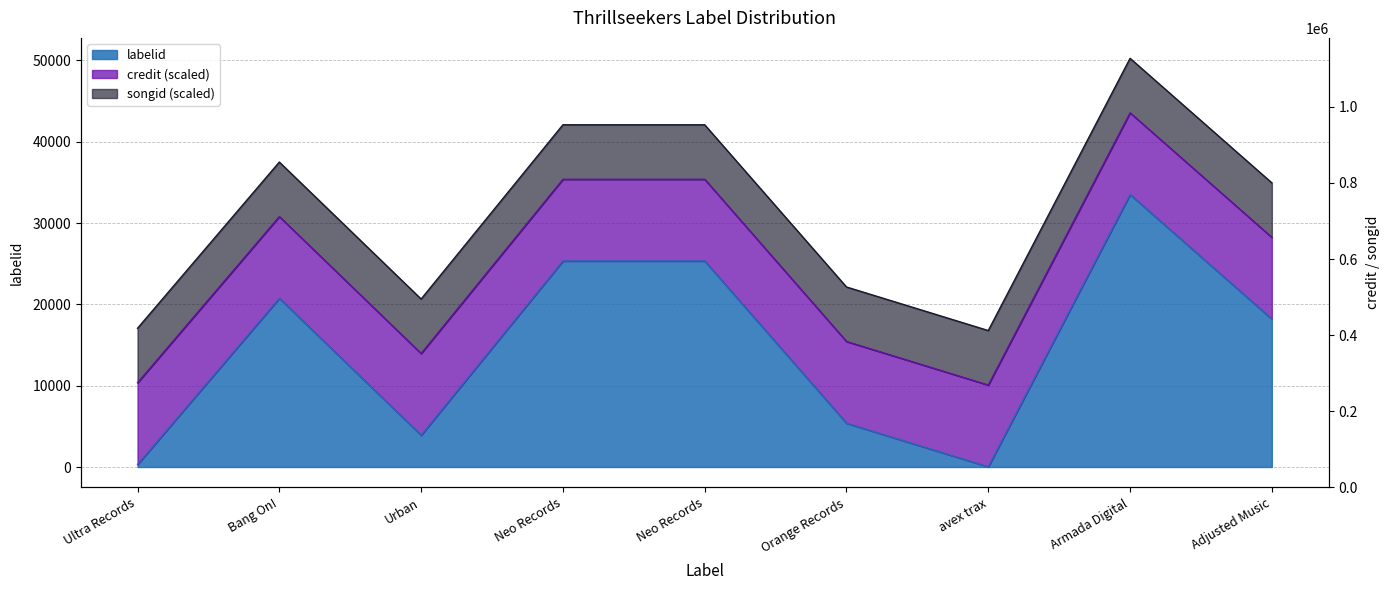

Where is songid raw nearest to the value 1073911?

Ultra Records